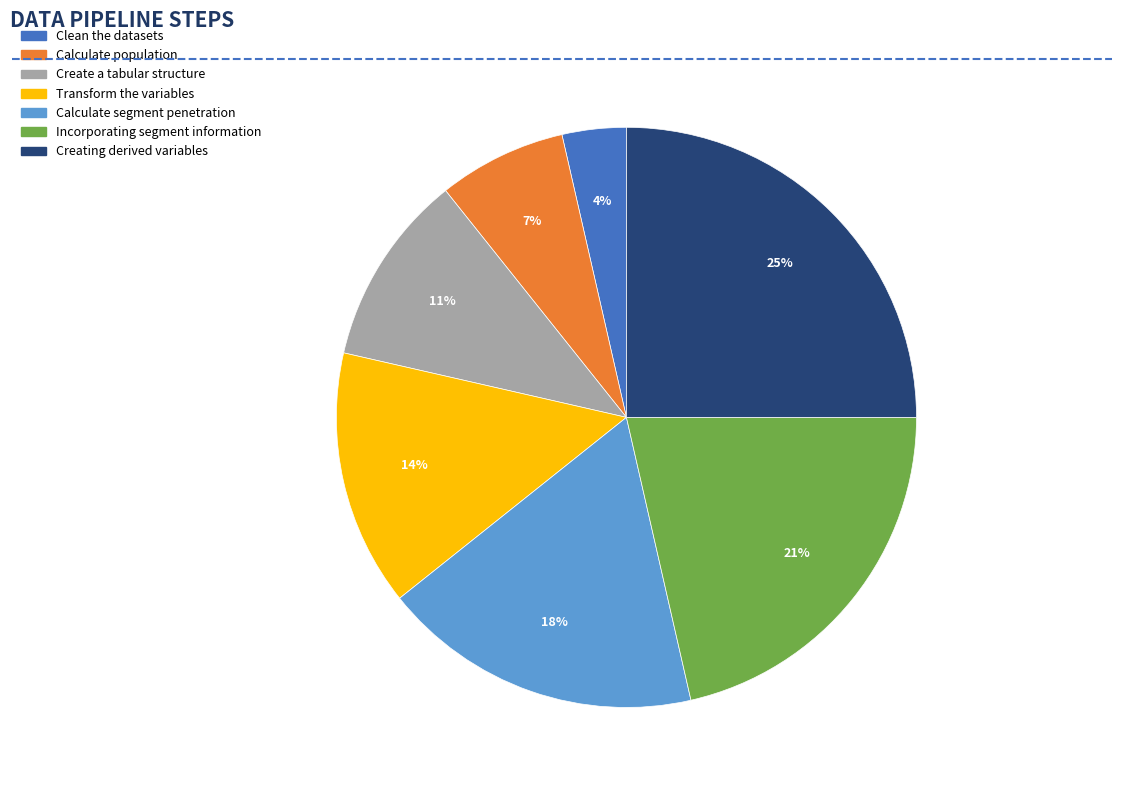

To the nearest percent, what is the difference between the largest and smallest slice percentages?

21%